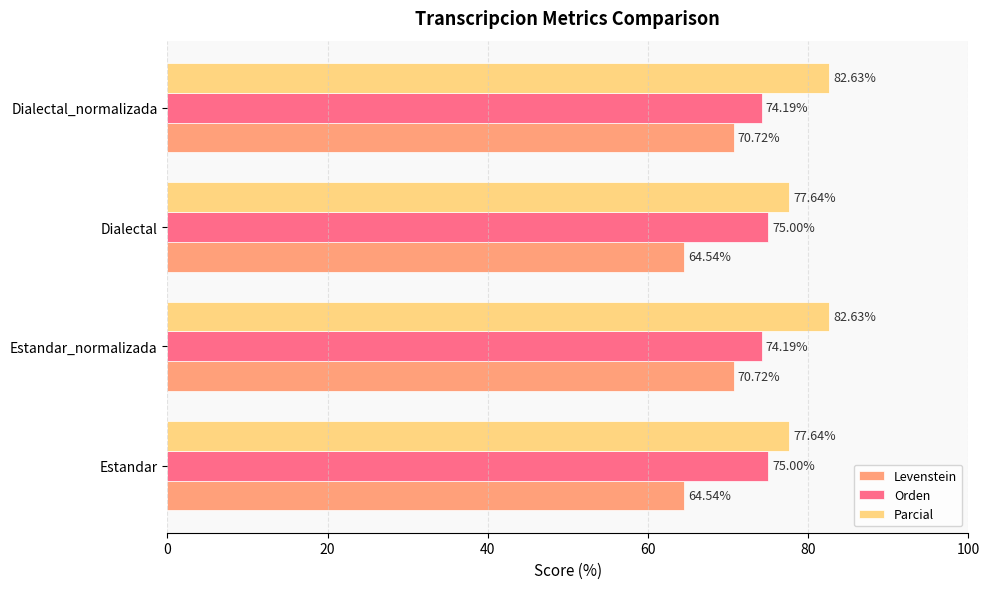

What is the sum of all Levenstein values?

270.5